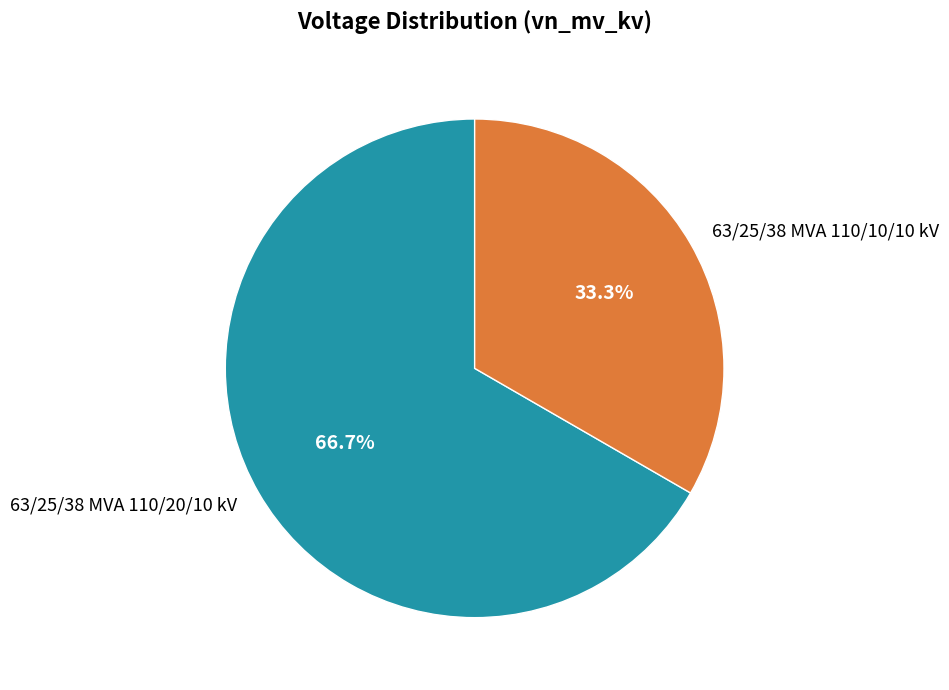

Combined, do 63/25/38 MVA 110/10/10 kV and 63/25/38 MVA 110/20/10 kV account for over 50%?

Yes